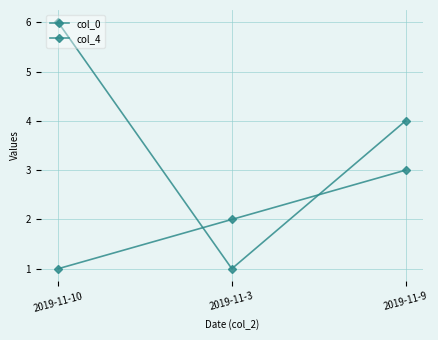

What is the label of the 2nd point from the right?

2019-11-3